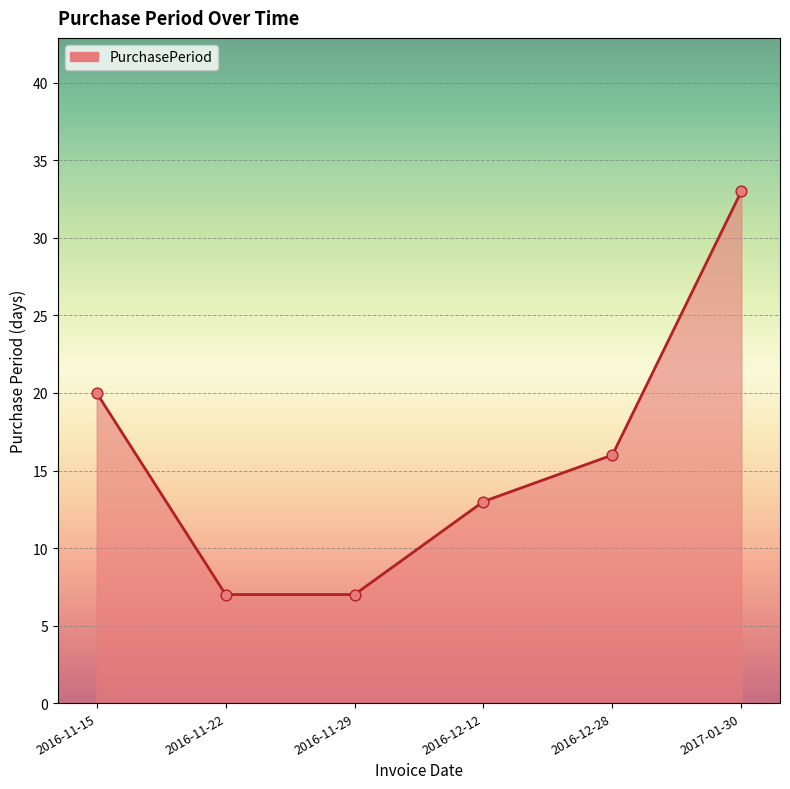

What is the change in value from 2016-11-15 to 2017-01-30?

+13